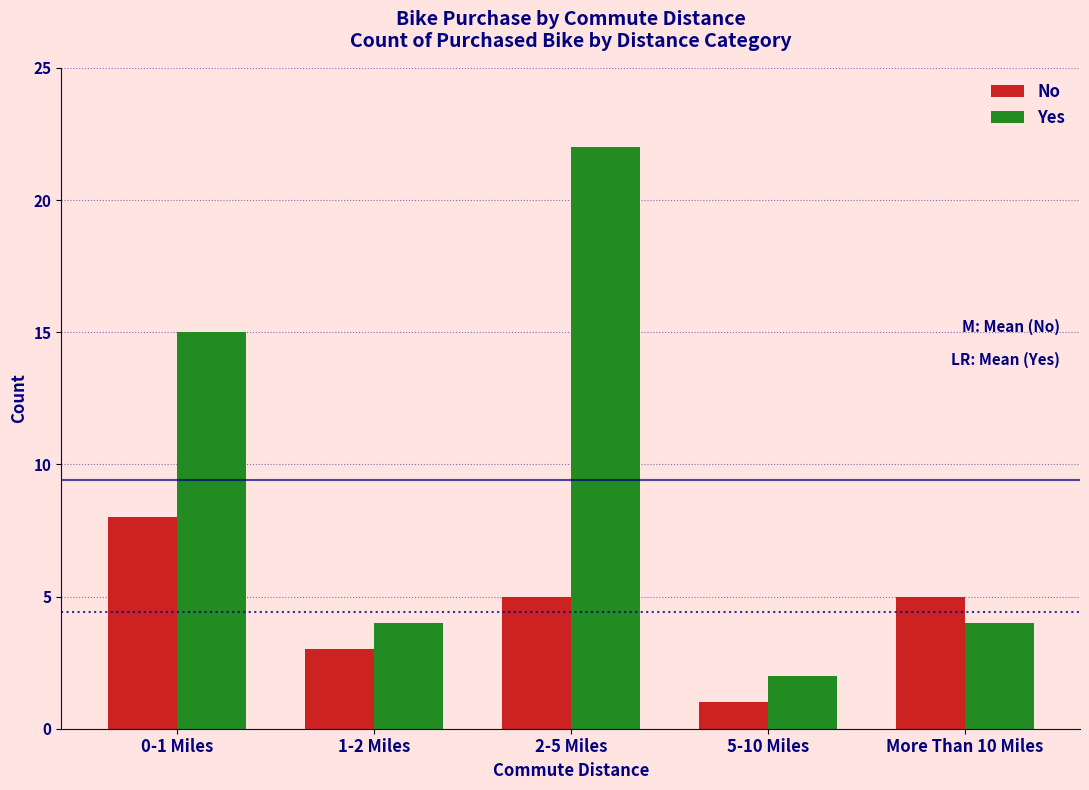

Reading left to right, what are all the values shown in this chart?

No: 8	3	5	1	5
Yes: 15	4	22	2	4